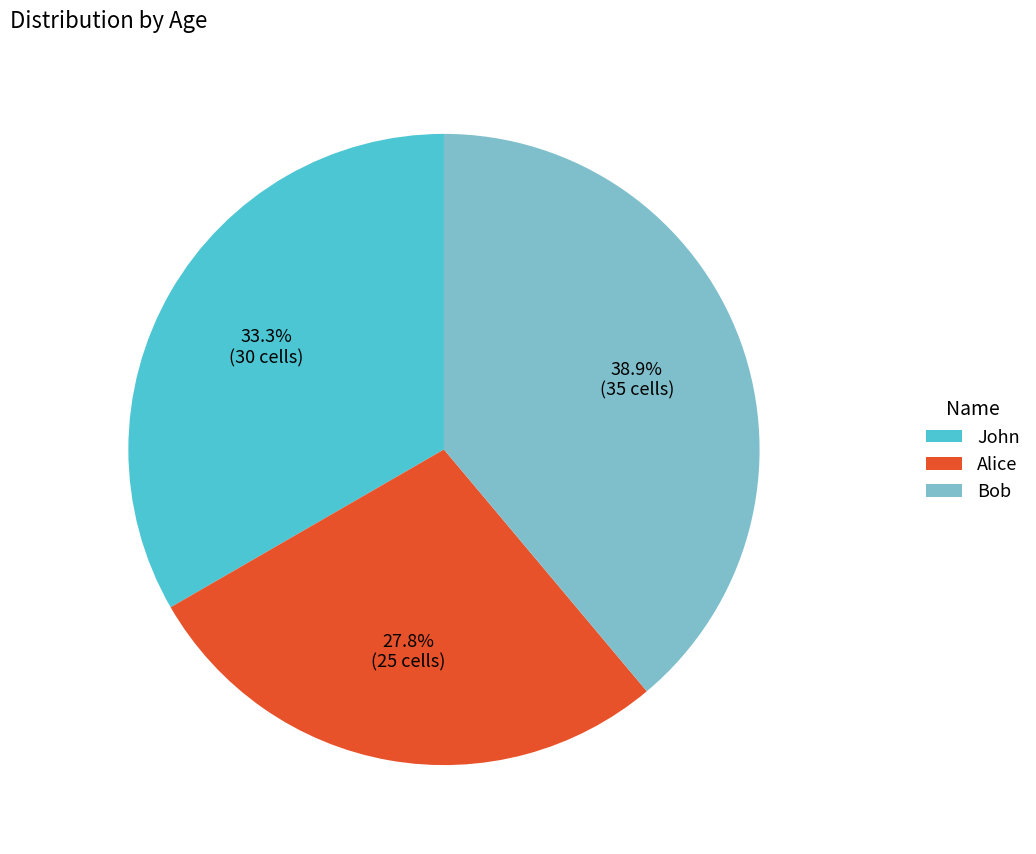

To the nearest percent, what percentage of the pie is Alice?

28%